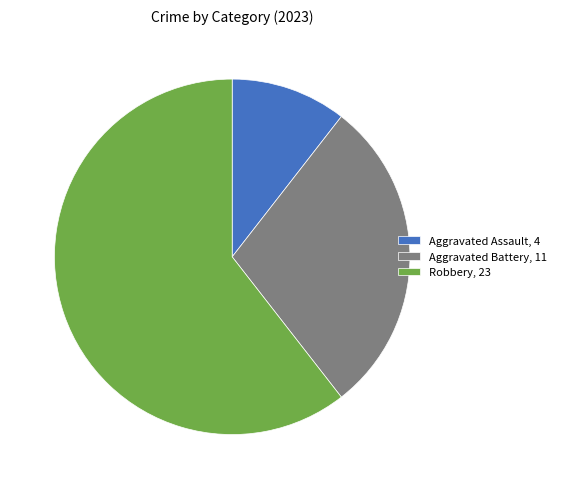

Rank the categories by value from highest to lowest.

Robbery, Aggravated Battery, Aggravated Assault